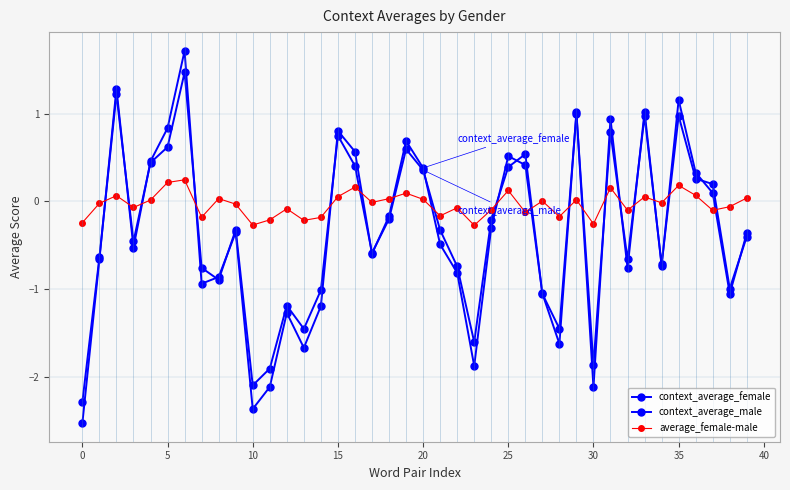

How many values in the context_average_male series are below 0?

24